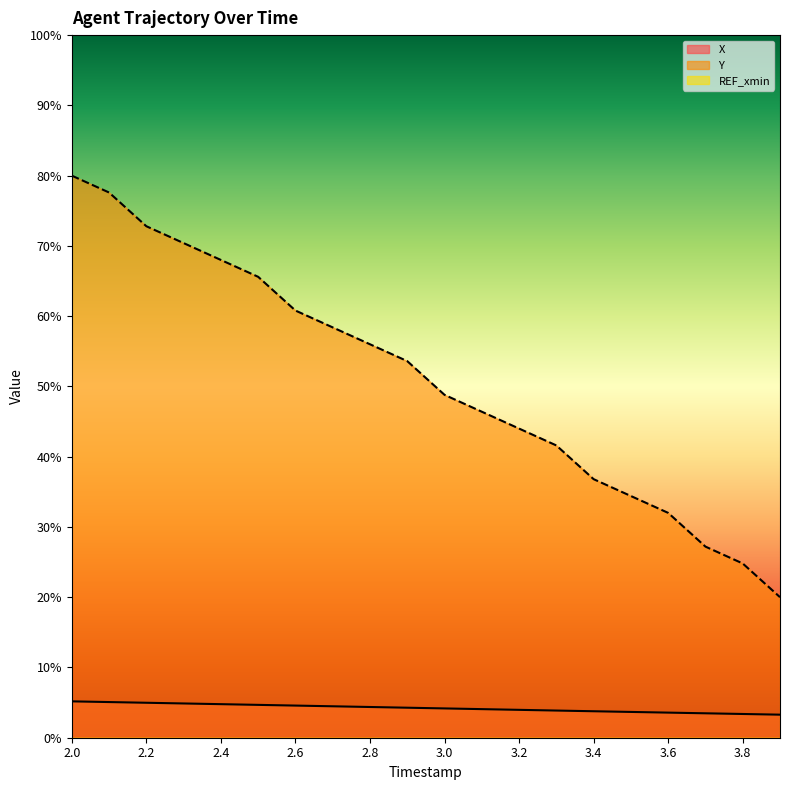

True or false: X has more than 0 points higher than both neighbors.

False